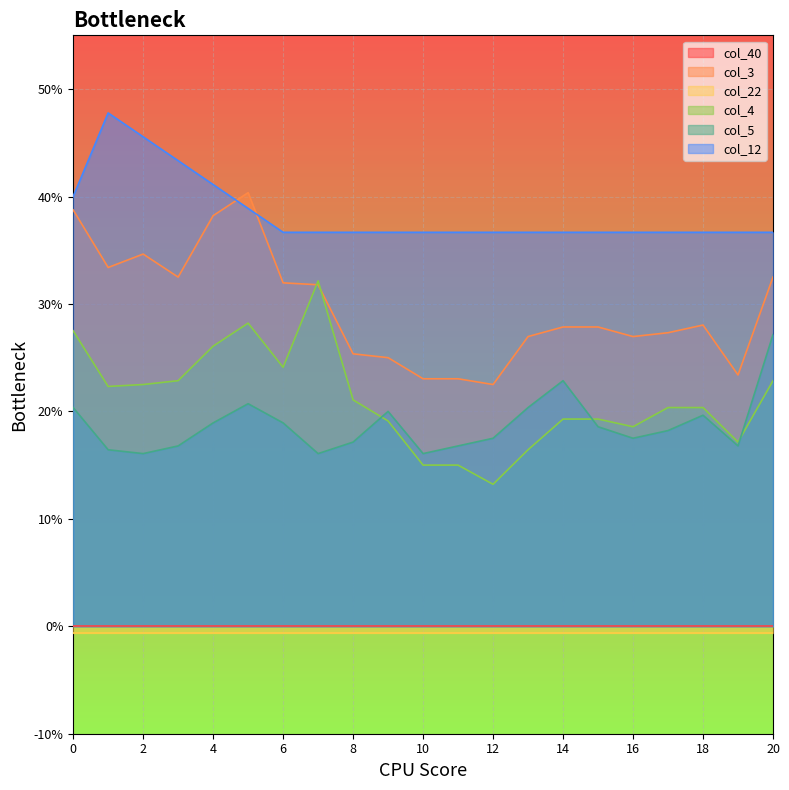

Is the value of col_5 at 3 greater than the value of col_12 at 6?

No